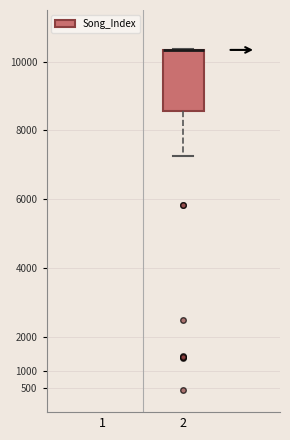

Read this box plot against the y-axis: the position of the median line, the range covered by the box, and the ends of both whiskers. The values are not printed on the chart, so give them approximately, as read against the axis.

median 10350 (drawn on the box's upper edge), box 8550 to 10350, whiskers 7250 to 10350